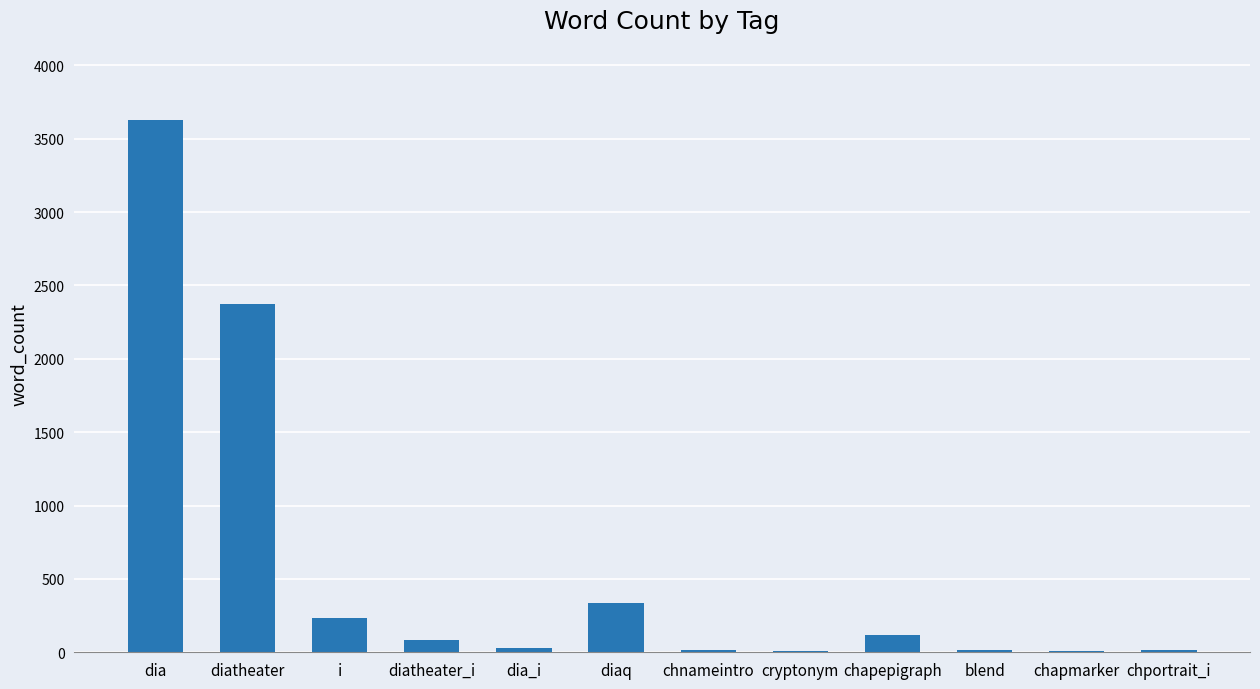

Where is the data nearest to the value 1818?

diatheater